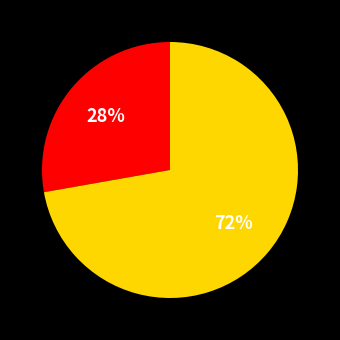

Is there a majority slice in this chart?

Yes